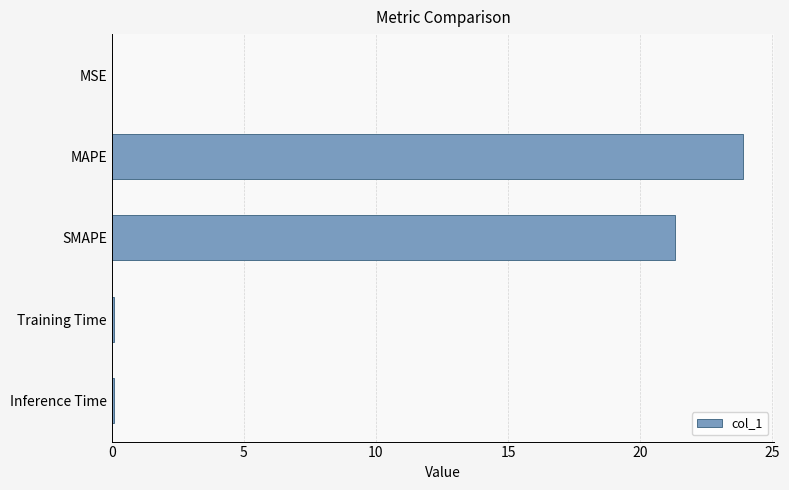

What is the maximum value shown in the chart?

23.9